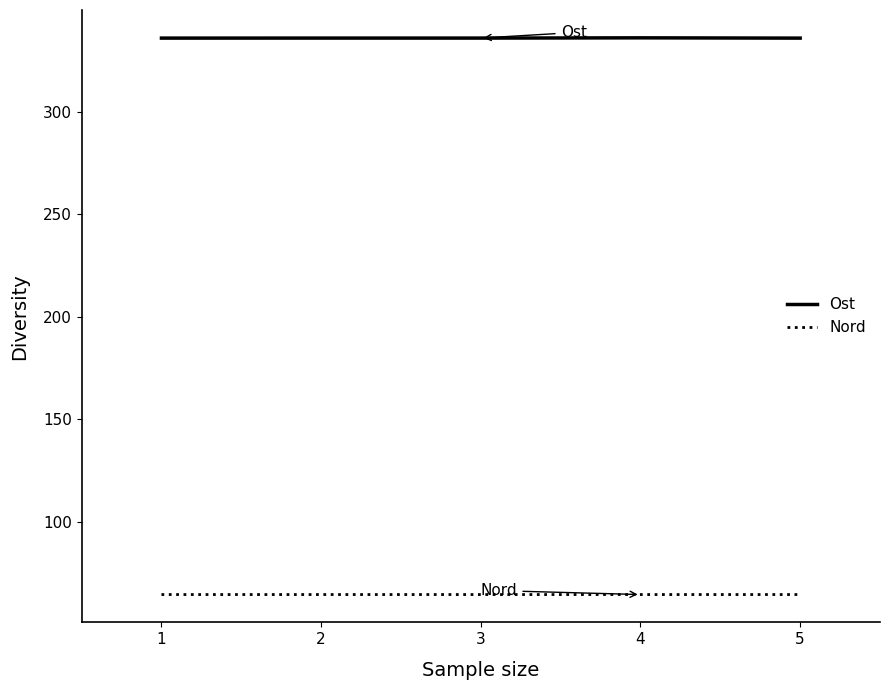

Rank the series by their average value, from highest to lowest.

Ost, Nord